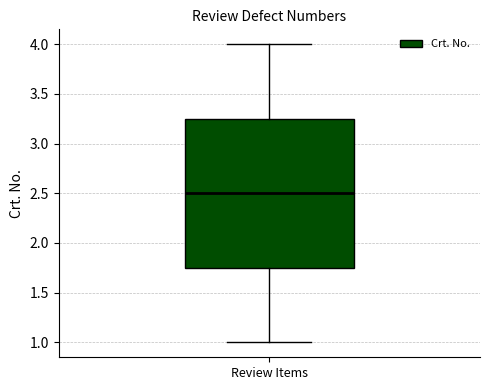

Read this box plot against the y-axis: the position of the median line, the range covered by the box, and the ends of both whiskers. The values are not printed on the chart, so give them approximately, as read against the axis.

median 2.50, box 1.75 to 3.25, whiskers 1.00 to 4.00